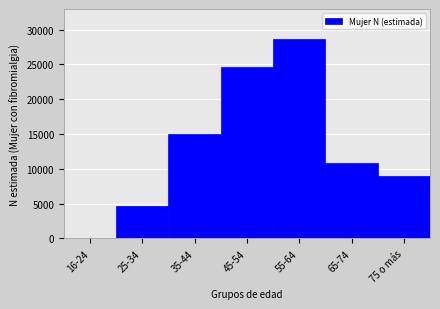

Reading left to right, what are all the values shown in this chart?

16-24=0	25-34=4609	35-44=14987	45-54=24701	55-64=28677	65-74=10876	75 o más=8941